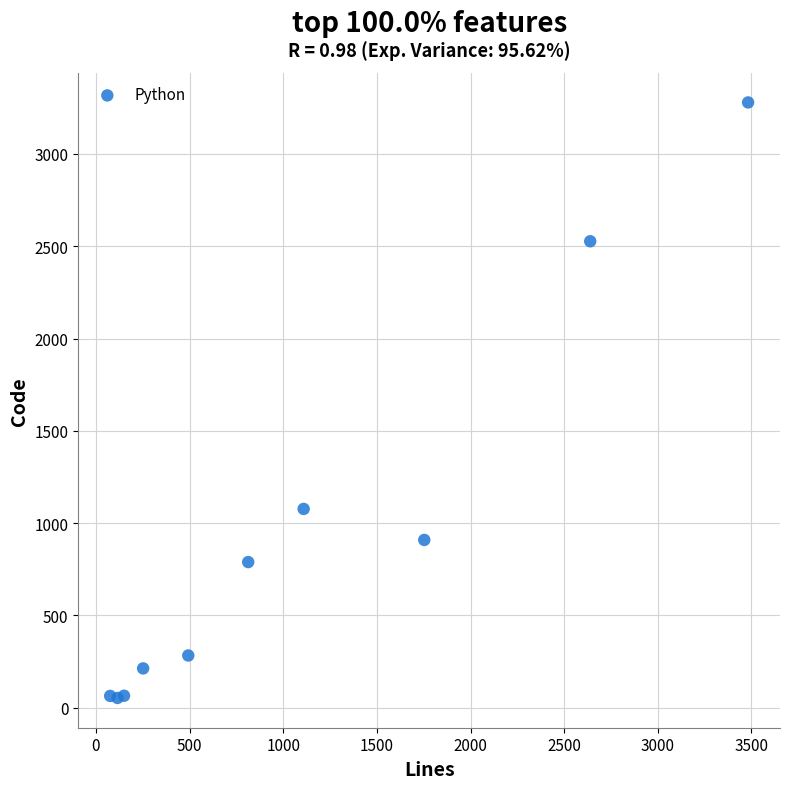

What Y value in the scatter plot is closest to 1666?

1077